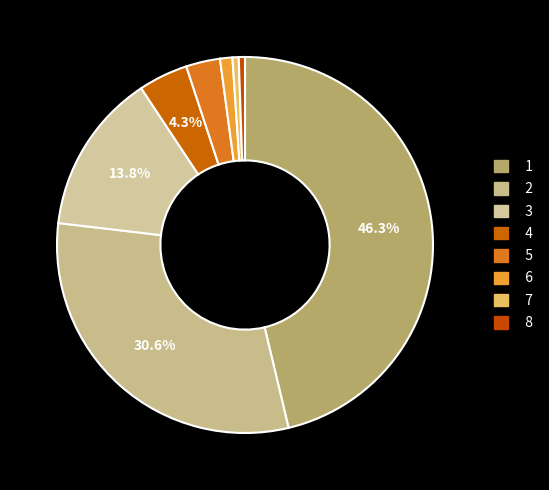

Does 3 represent more than half of the total?

No